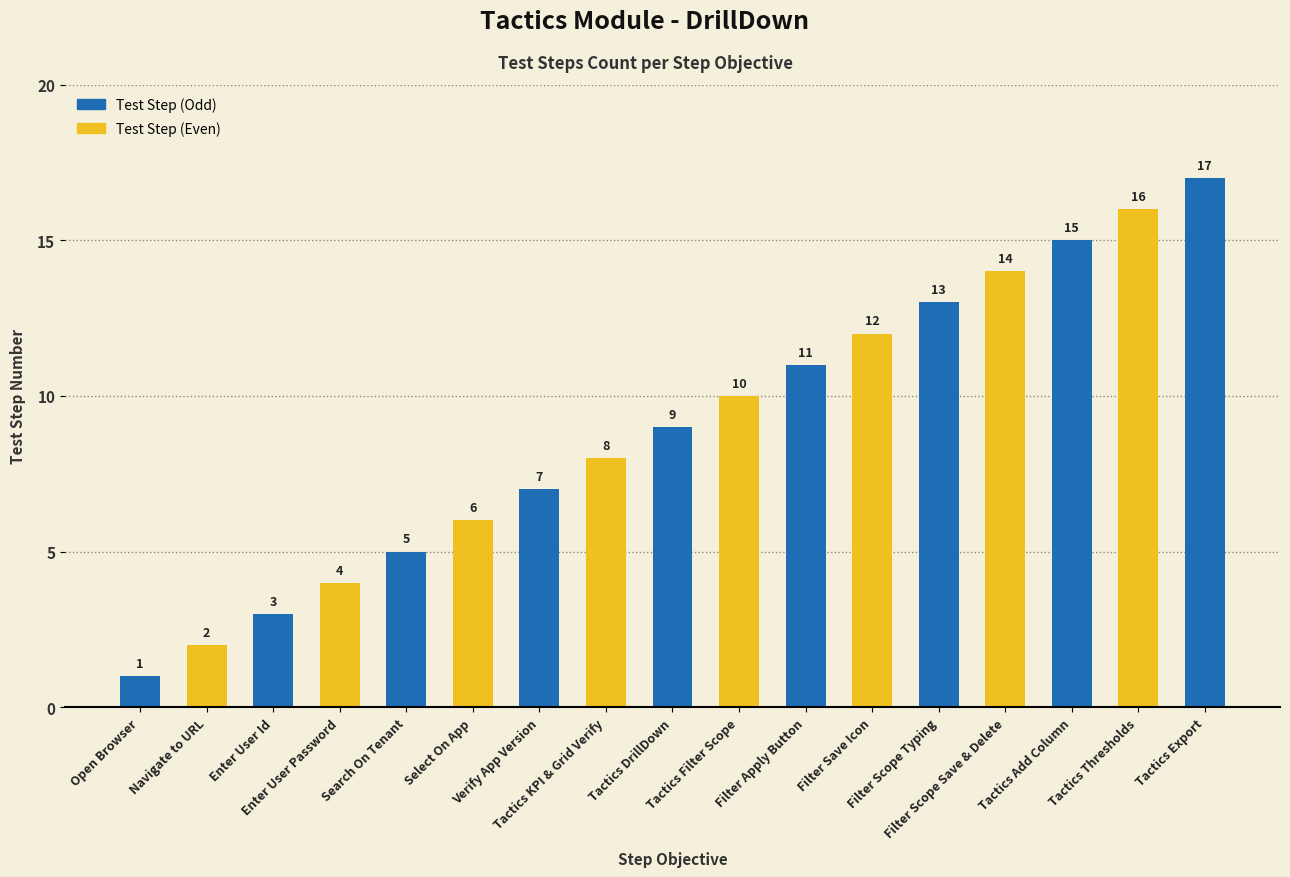

At which category does the chart reach its minimum across all series?

Open Browser